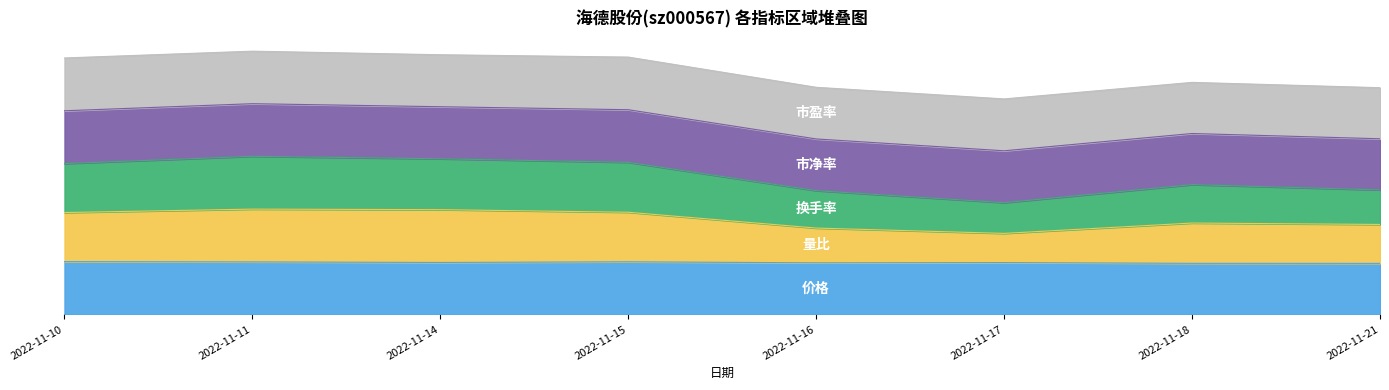

What is the total value across all series at 2022-11-18?

7.1